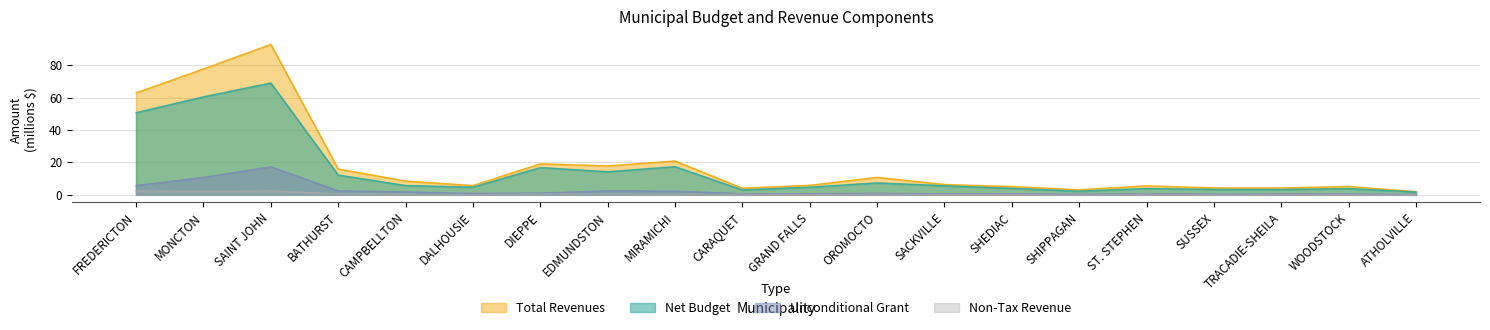

What are all the series names shown in the legend?

Net Budget, Total Revenues, Unconditional Grant, Non-Tax Revenue